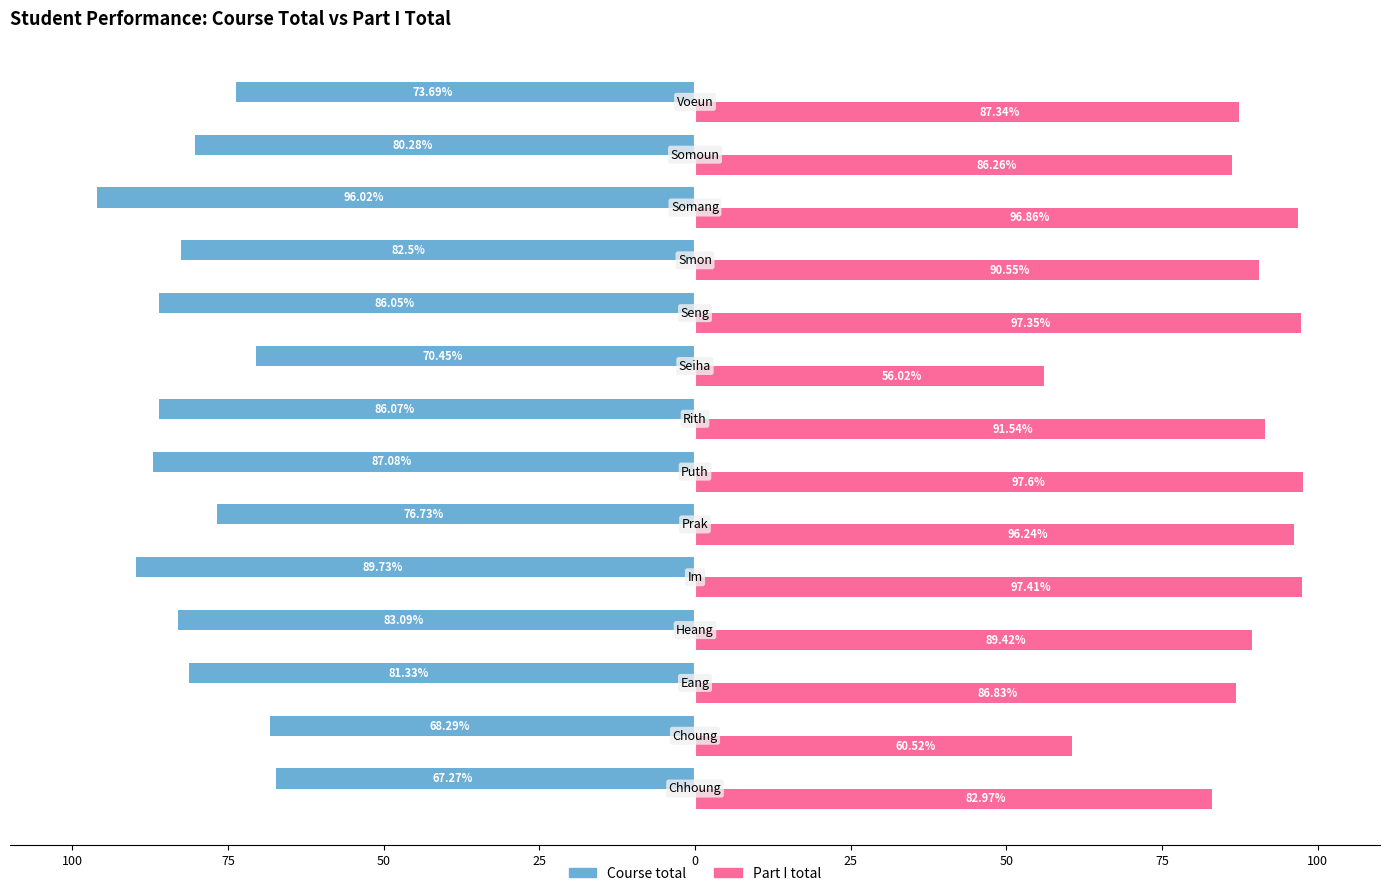

List the series in order of their peak value, highest first.

Part I total, Course total